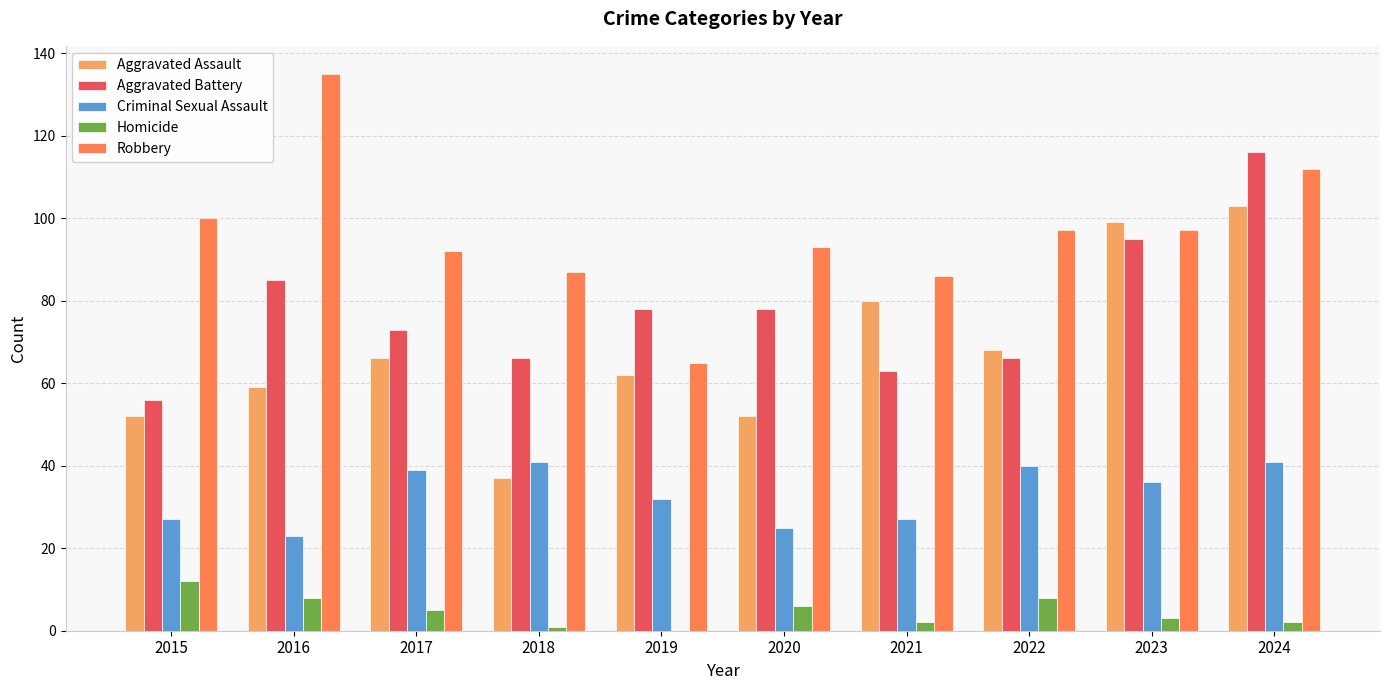

Is it true that Criminal Sexual Assault equals 44 at 2020?

False